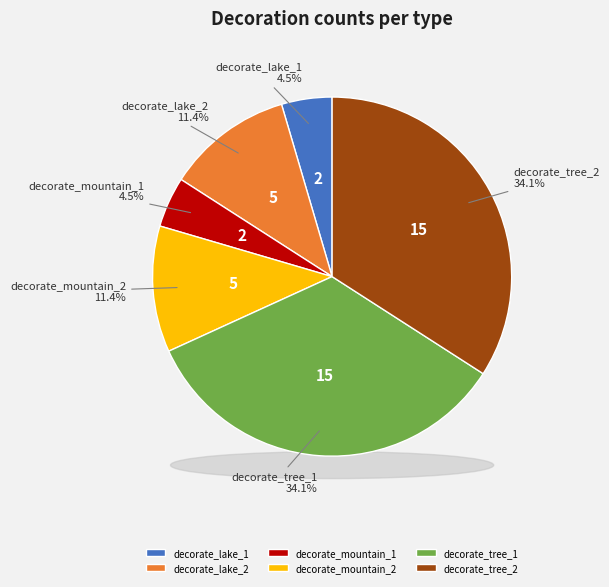

How many slices are in this pie chart?

6